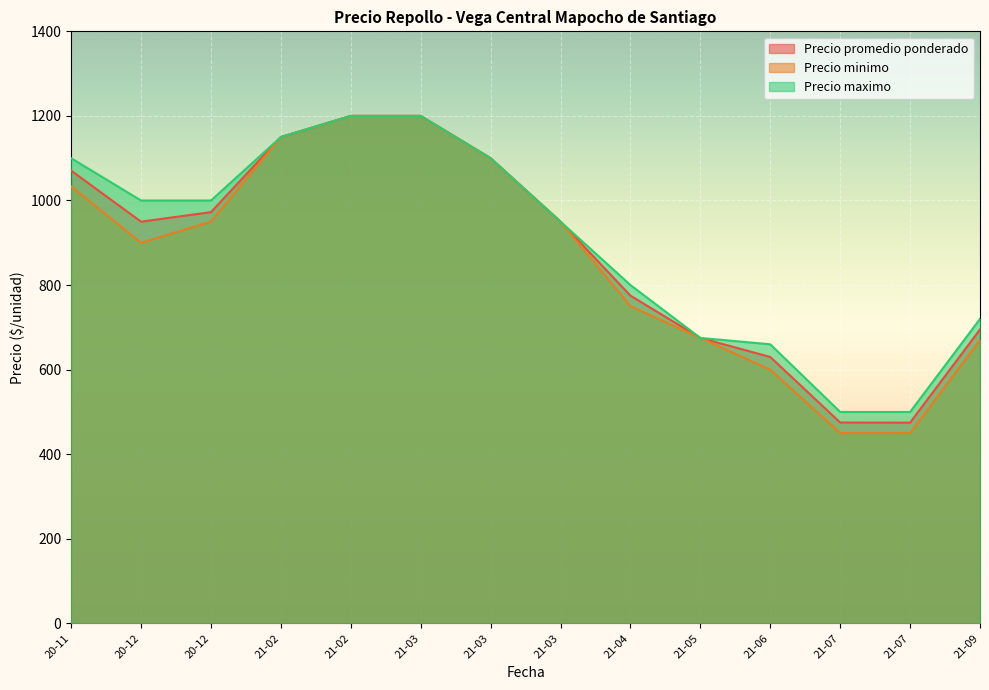

Which series has the widest spread of values?

Precio minimo